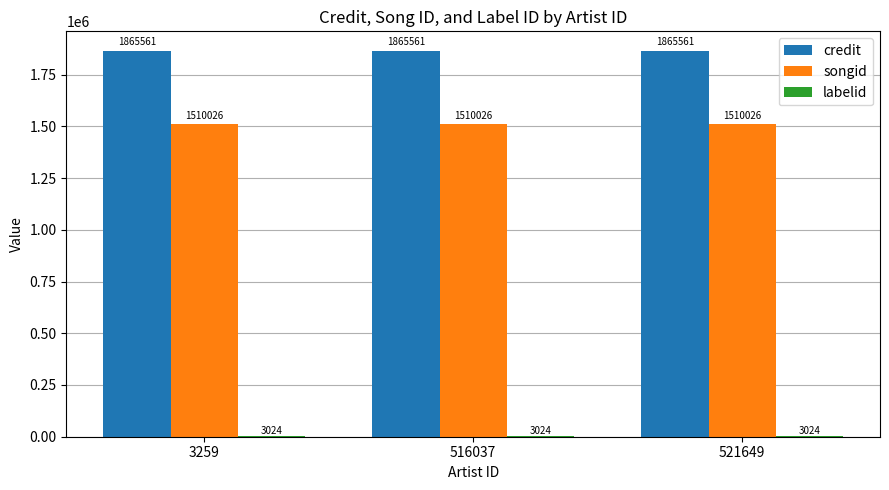

Is it true that credit equals 2818870 at 521649?

False